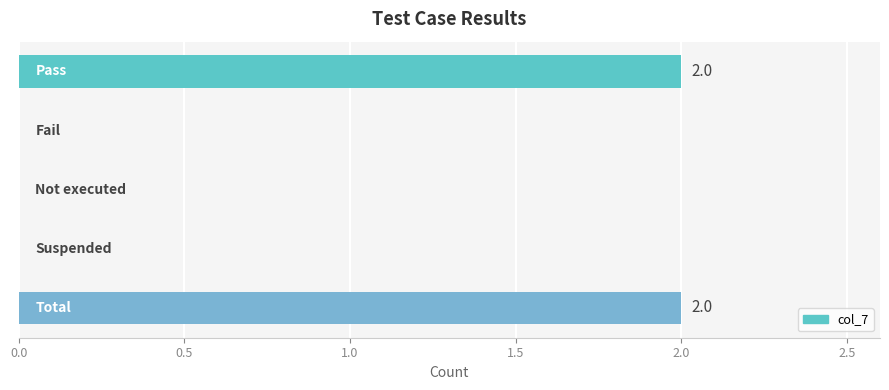

What is the sum of all values?

4